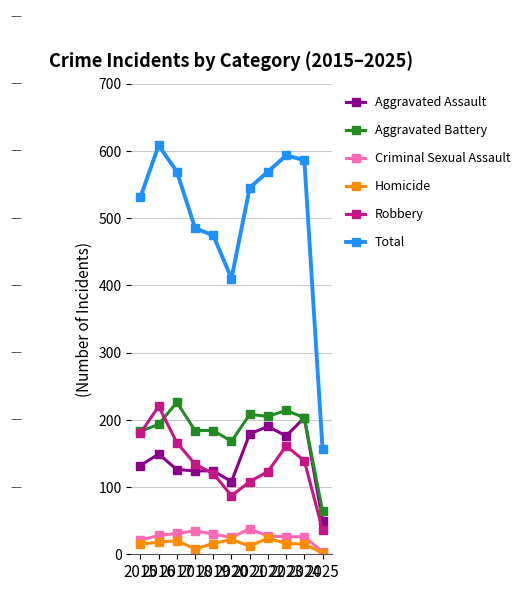

In Total, how many points are higher than both neighbors (excluding endpoints)?

2